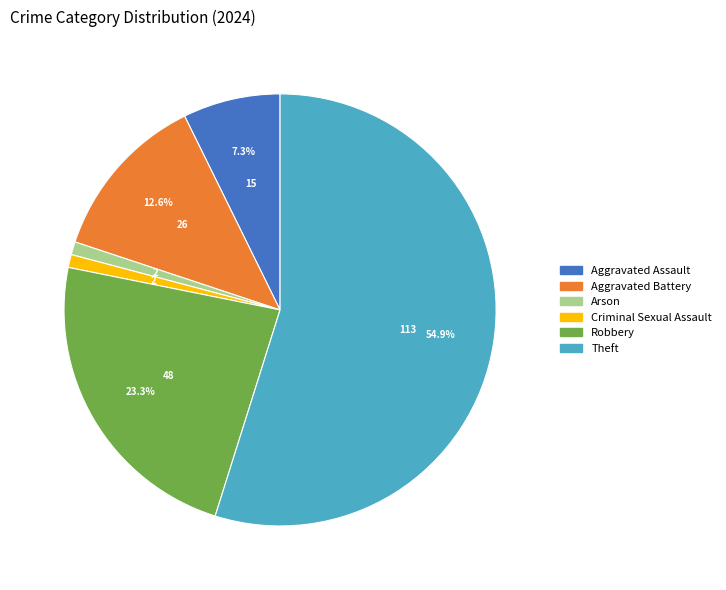

Does any single category account for the majority?

Yes